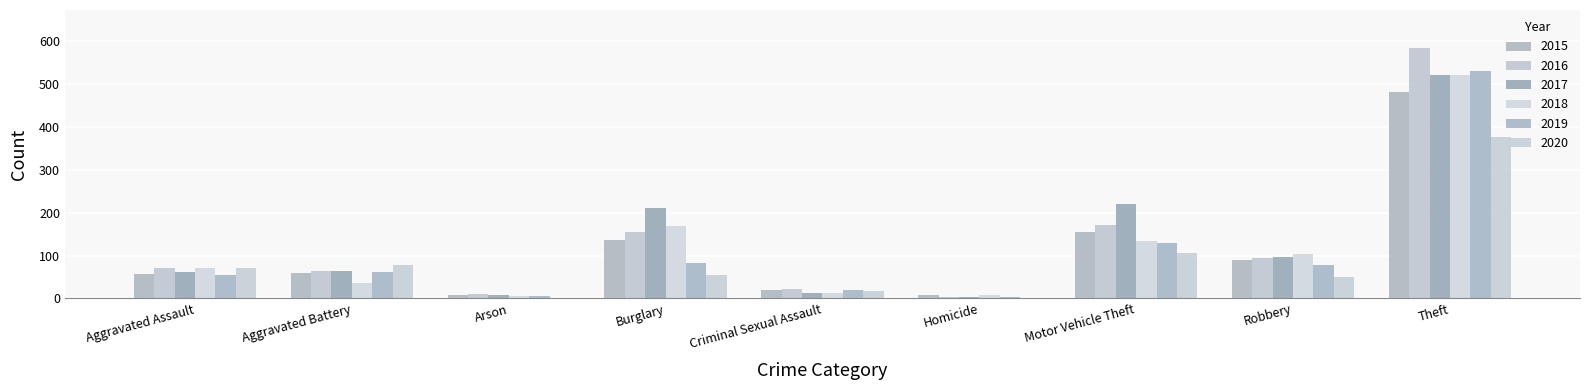

Are the bars grouped side by side (vs. stacked)?

Yes